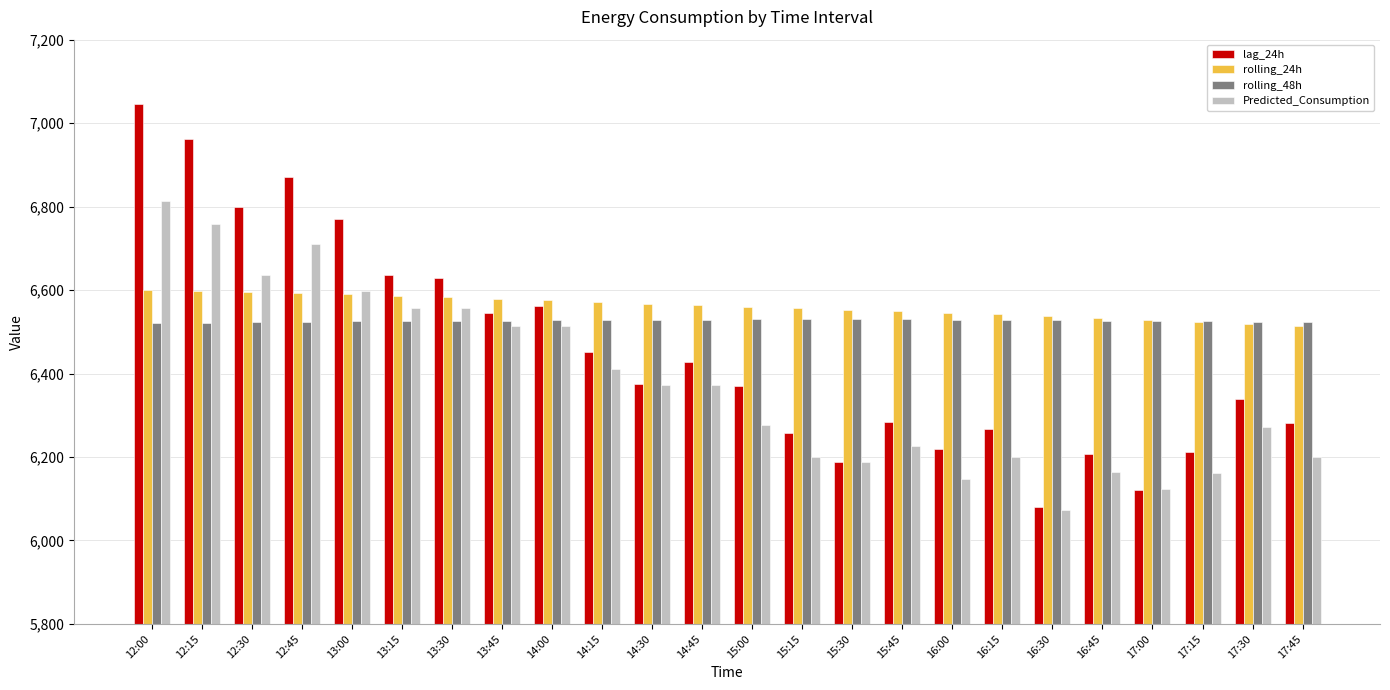

What is the highest value of the rolling_24h series?

6599.1